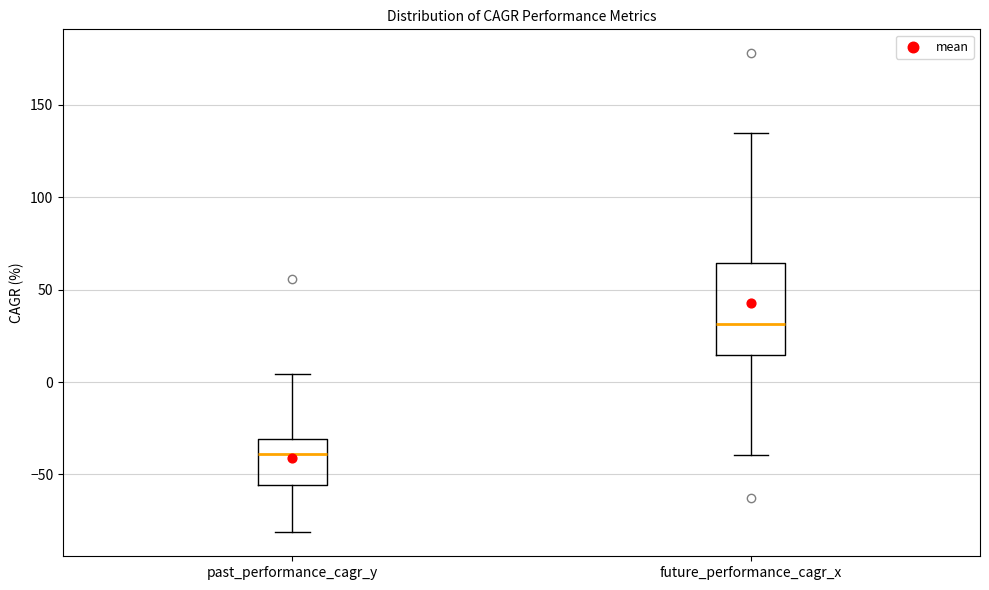

Which box has the lowest median line?

past_performance_cagr_y